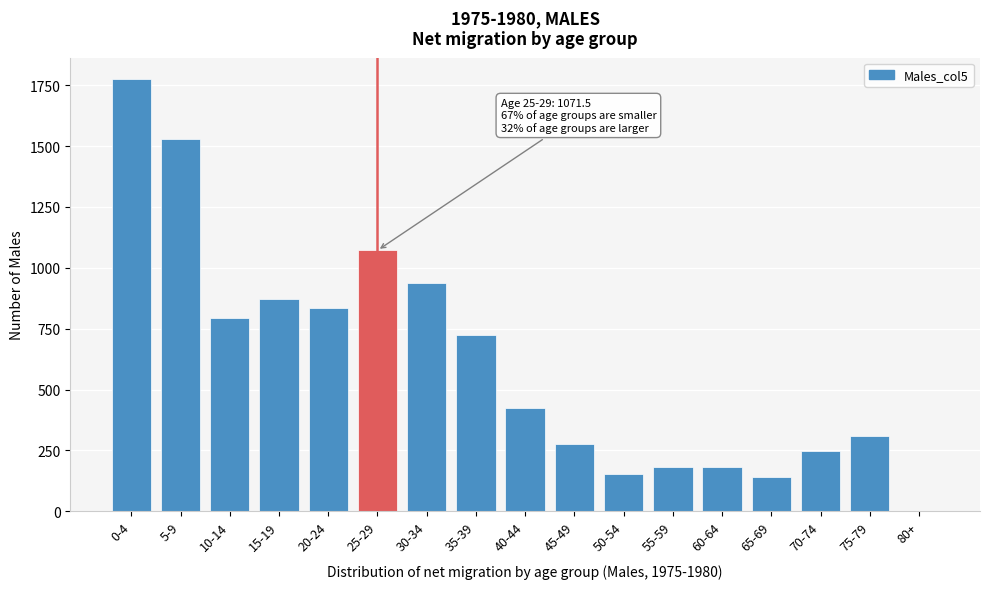

What is the approximate value at 40-44?

426.0